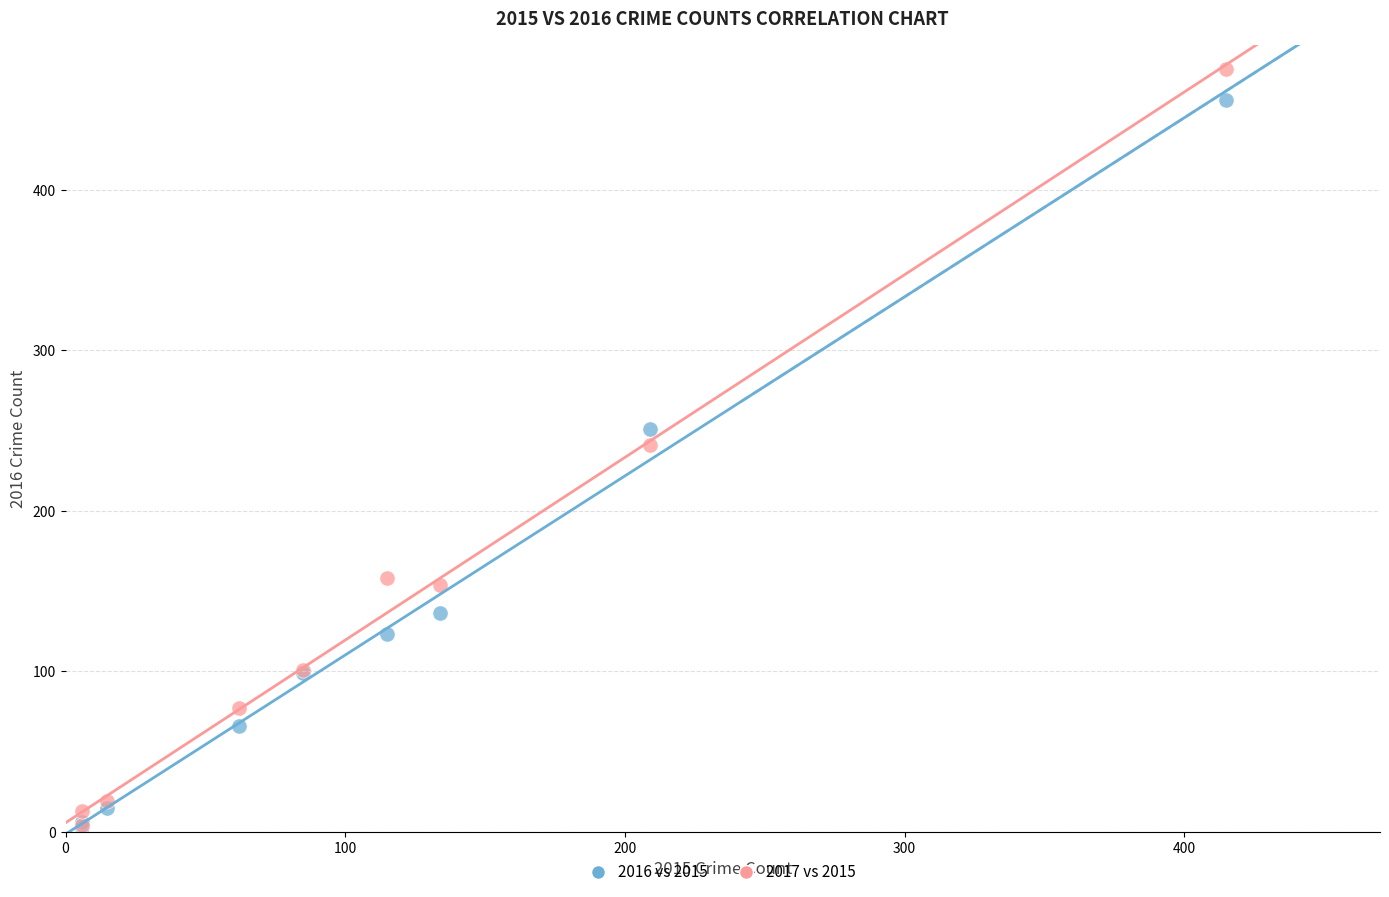

Which series reaches the maximum Y coordinate?

2017 vs 2015